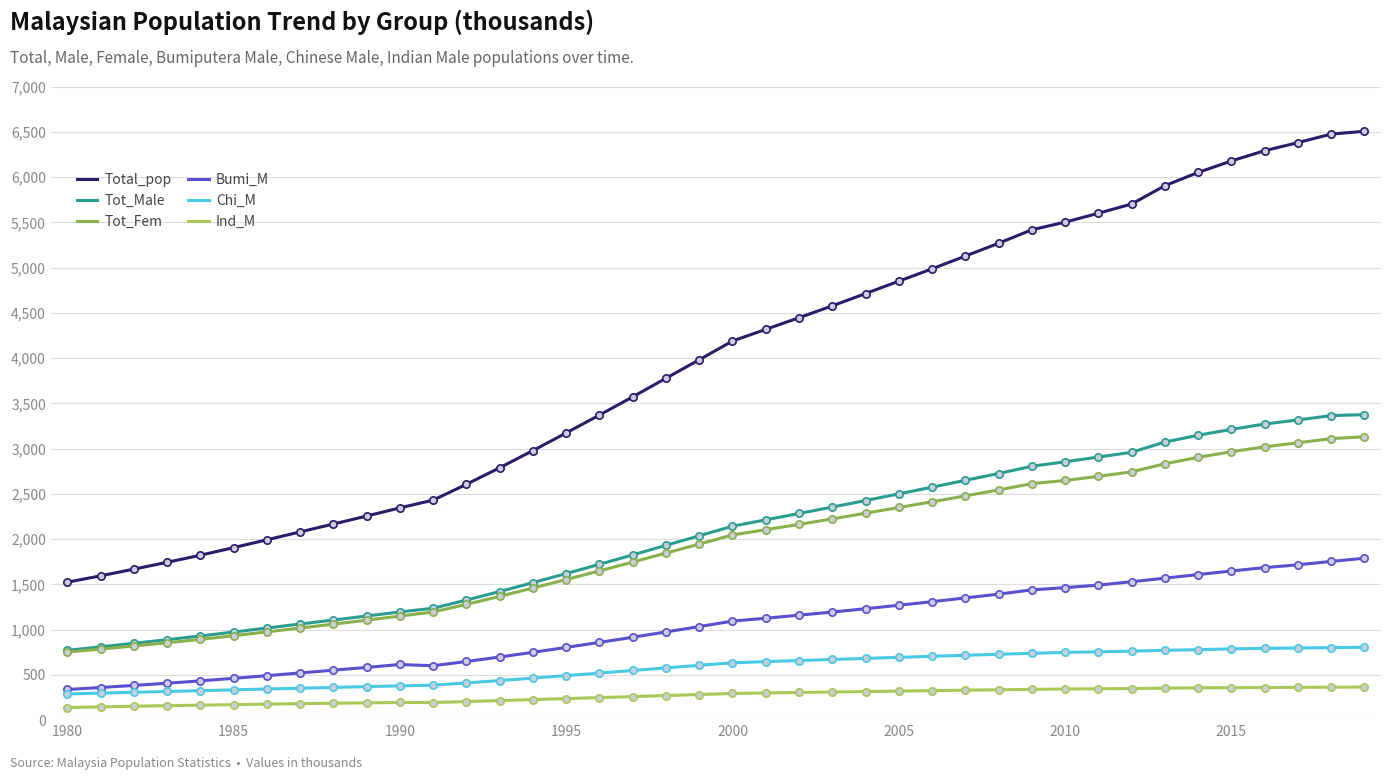

What are all the series names shown in the legend?

Total_pop, Tot_Male, Tot_Fem, Bumi_M, Chi_M, Ind_M